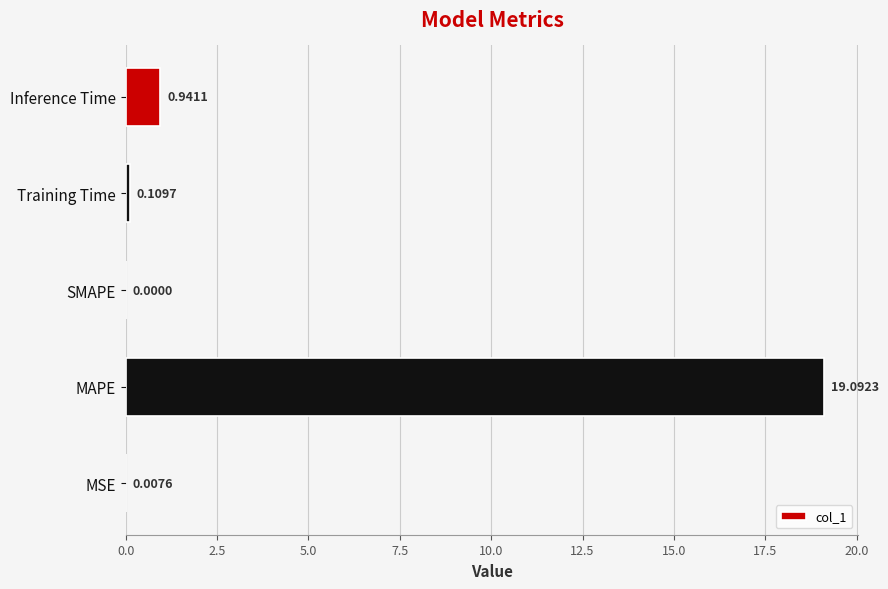

Which label corresponds to the largest value in the chart?

MAPE